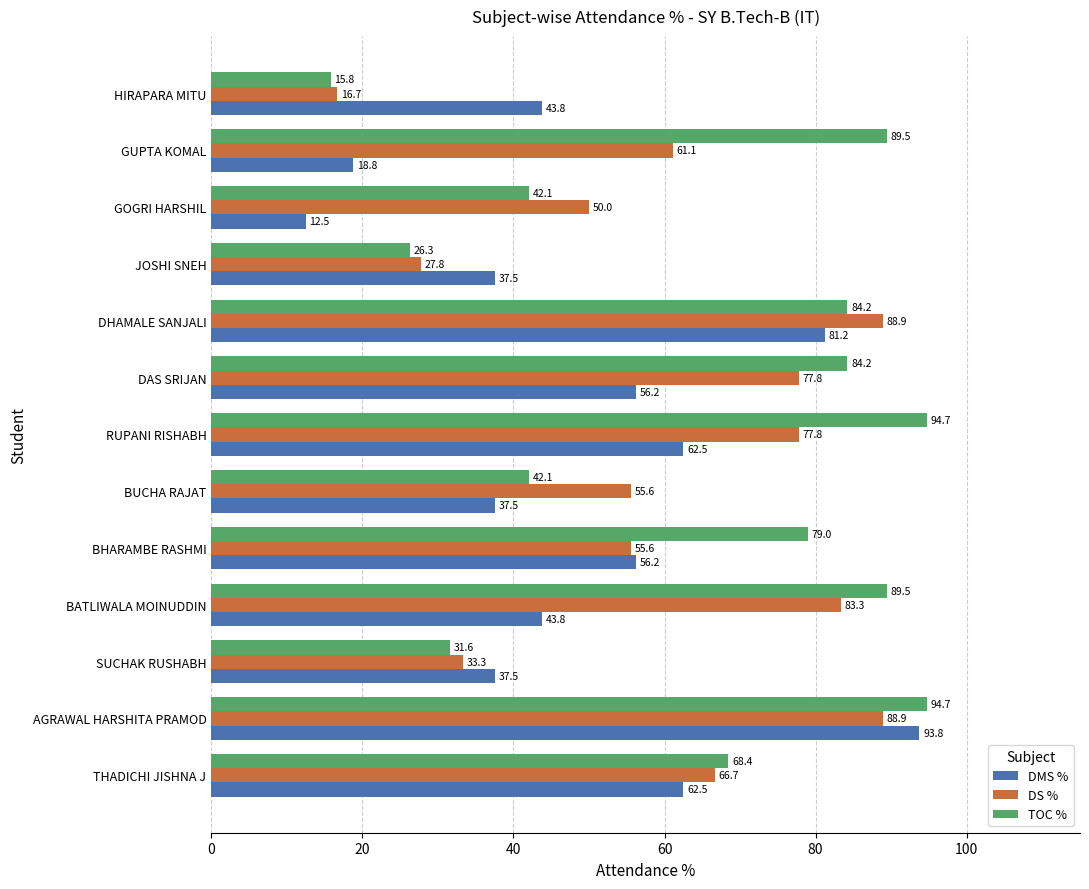

Is it true that TOC % equals 41.0 at RUPANI RISHABH?

False